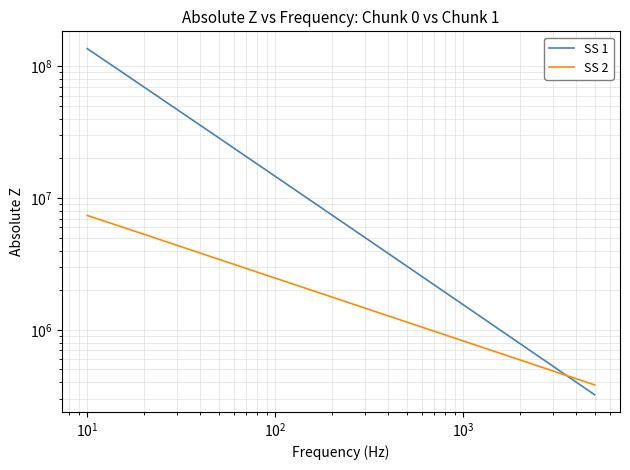

The value of SS 1 at $\mathdefault{10^{-1}}$ is 192920684. True or false?

False